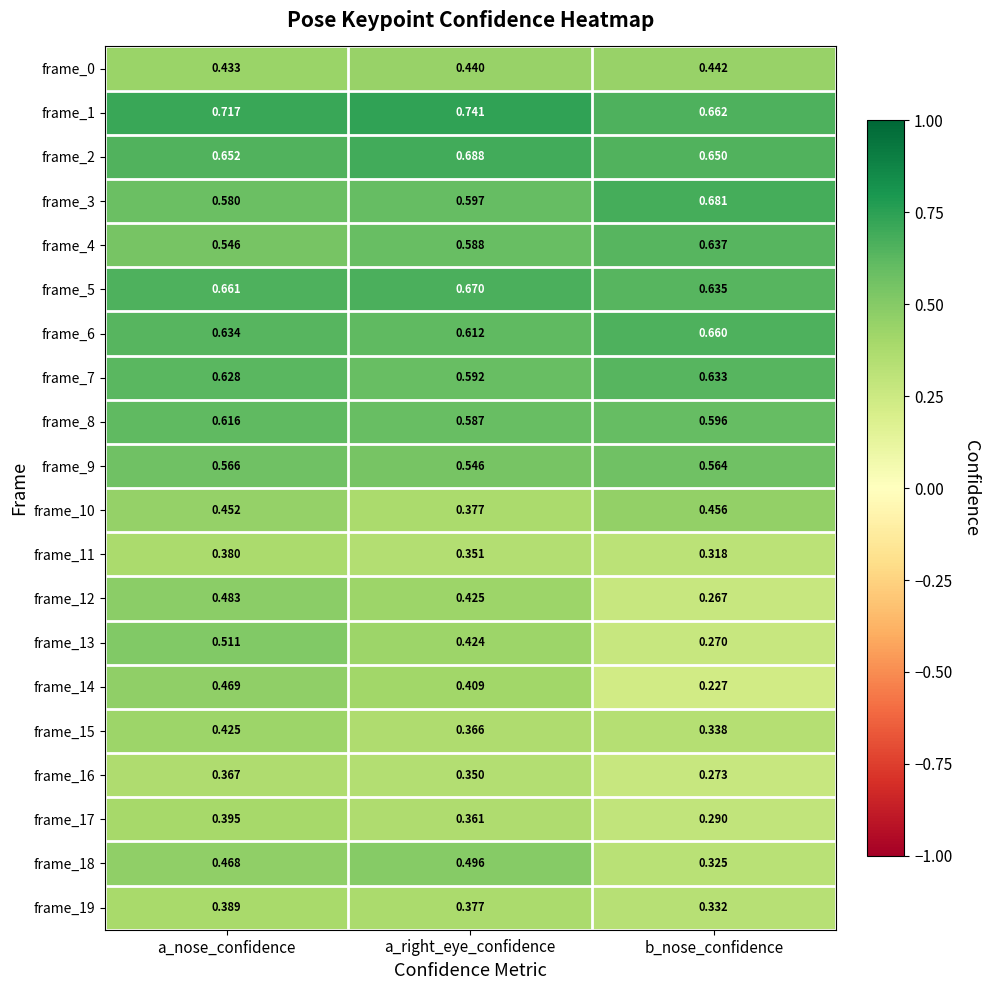

At which label does frame_12 reach its minimum?

b_nose_confidence